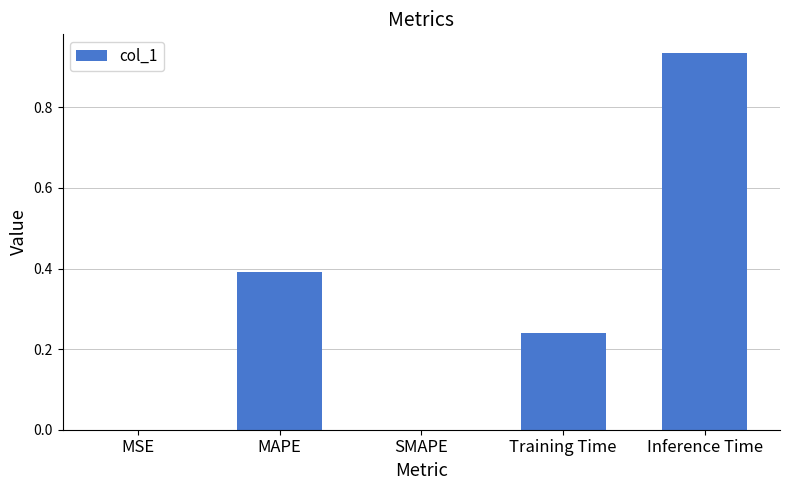

What is the sum of the values at SMAPE and MAPE?

0.4